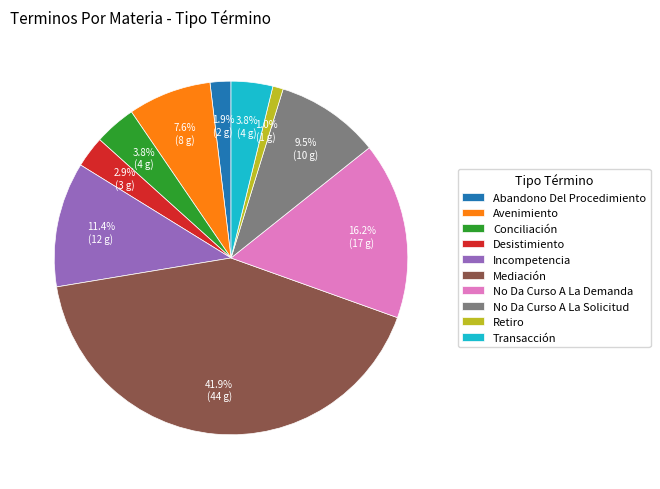

How many segments does this pie chart have?

10